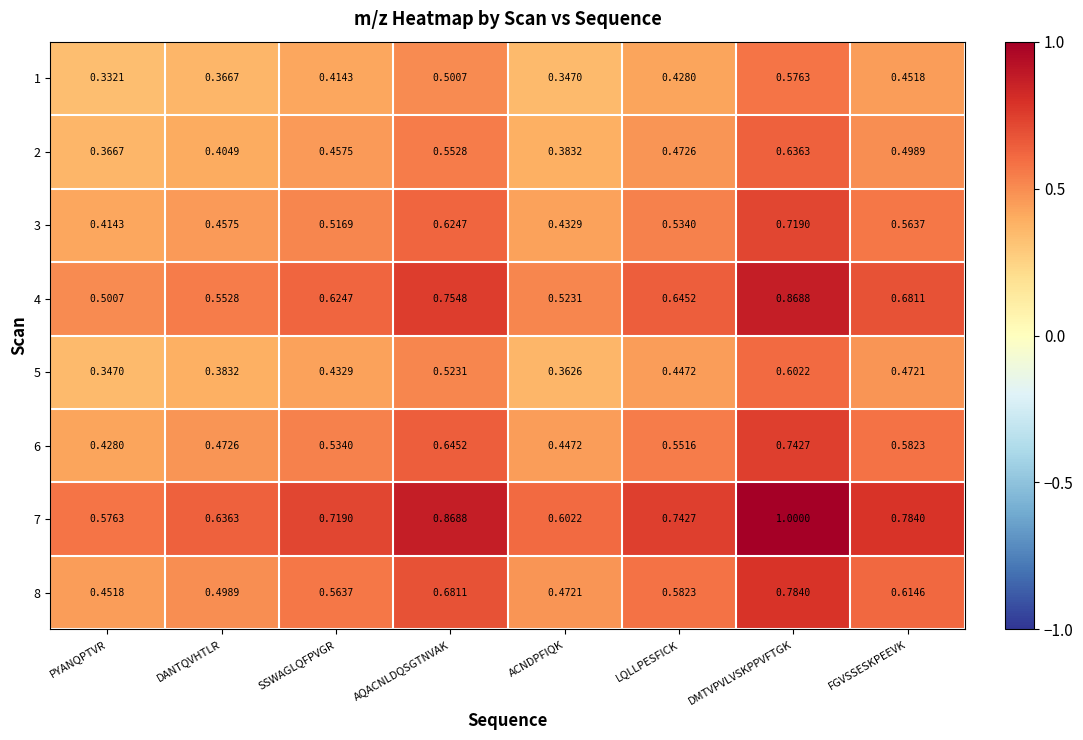

At which category does the chart reach its minimum across all series?

PYANQPTVR